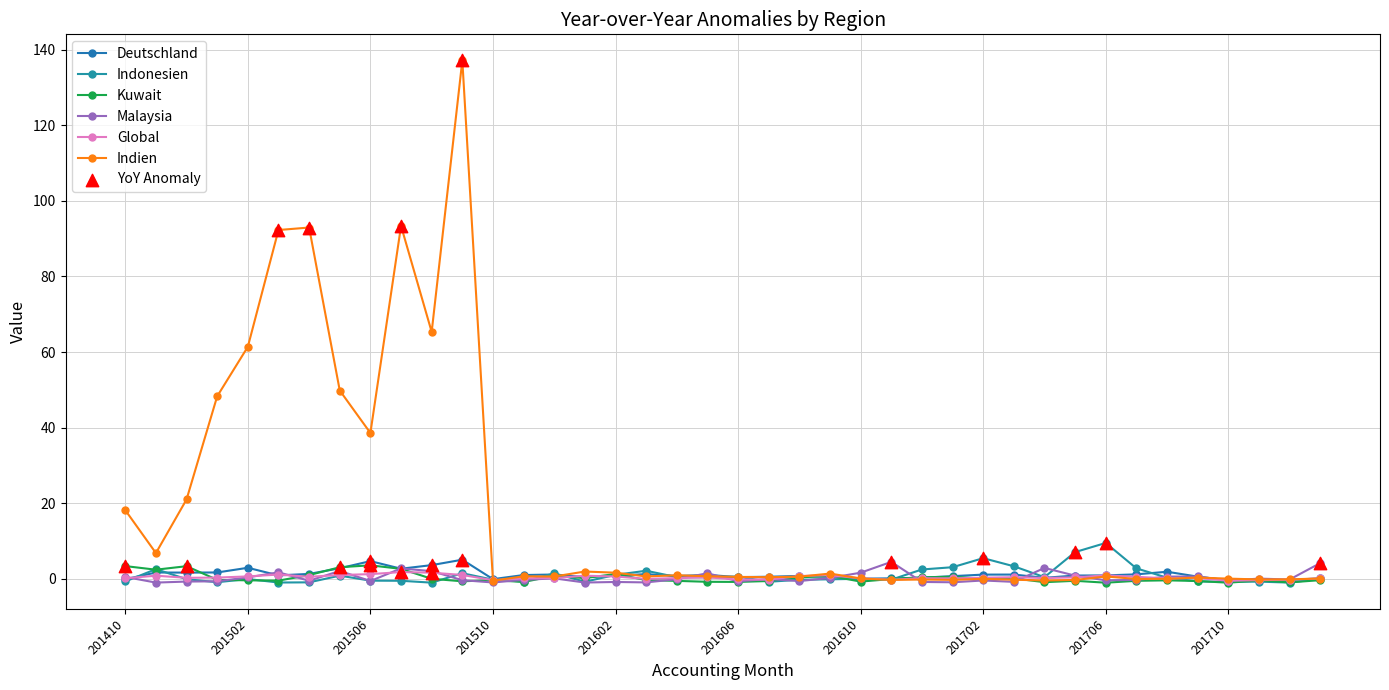

At which category is the sum across all series the highest?

11